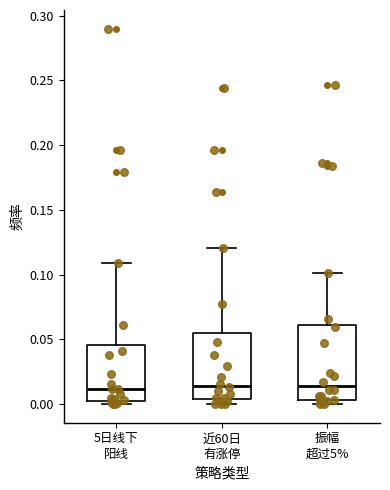

Reading left to right, read every box against the y-axis: the position of its median line, the range the box covers, and the ends of its whiskers. The values are not printed on the chart, so give them approximately, as read against the axis.

5日线下 阳线: median 0.010, box 0.005 to 0.045, whiskers 0.000 to 0.110
近60日 有涨停: median 0.015, box 0.005 to 0.055, whiskers 0.000 to 0.120
振幅 超过5%: median 0.015, box 0.005 to 0.060, whiskers 0.000 to 0.100